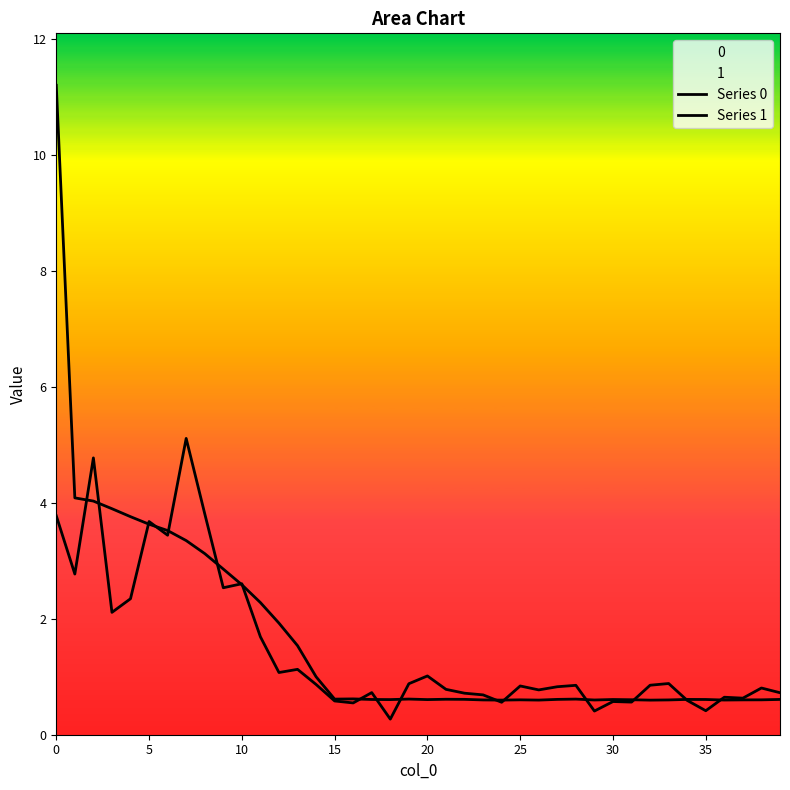

How many interior local peaks does the Series 1 series have?

13